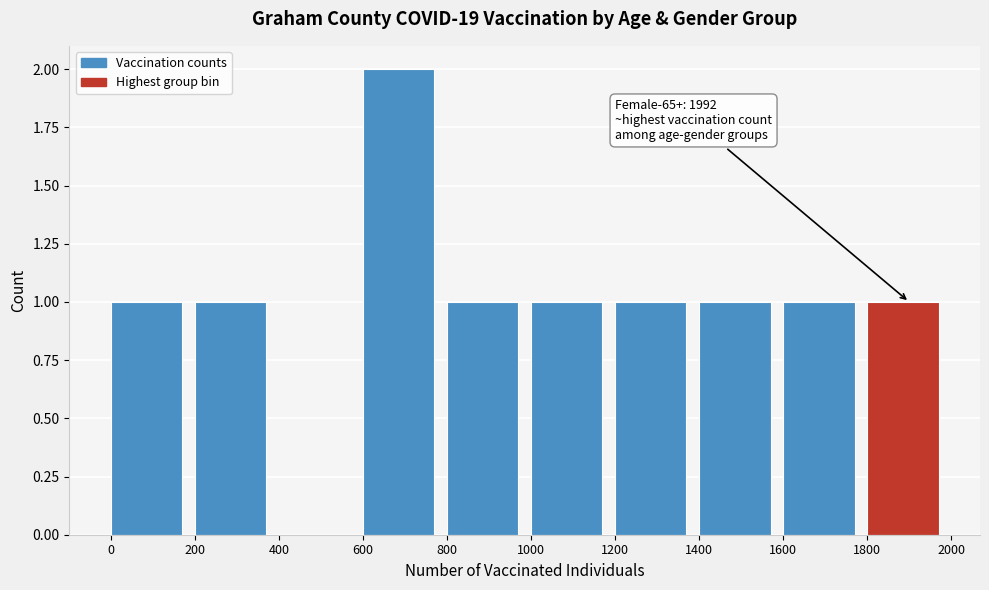

Over which range of the x-axis is the bar tallest?

600 to 800